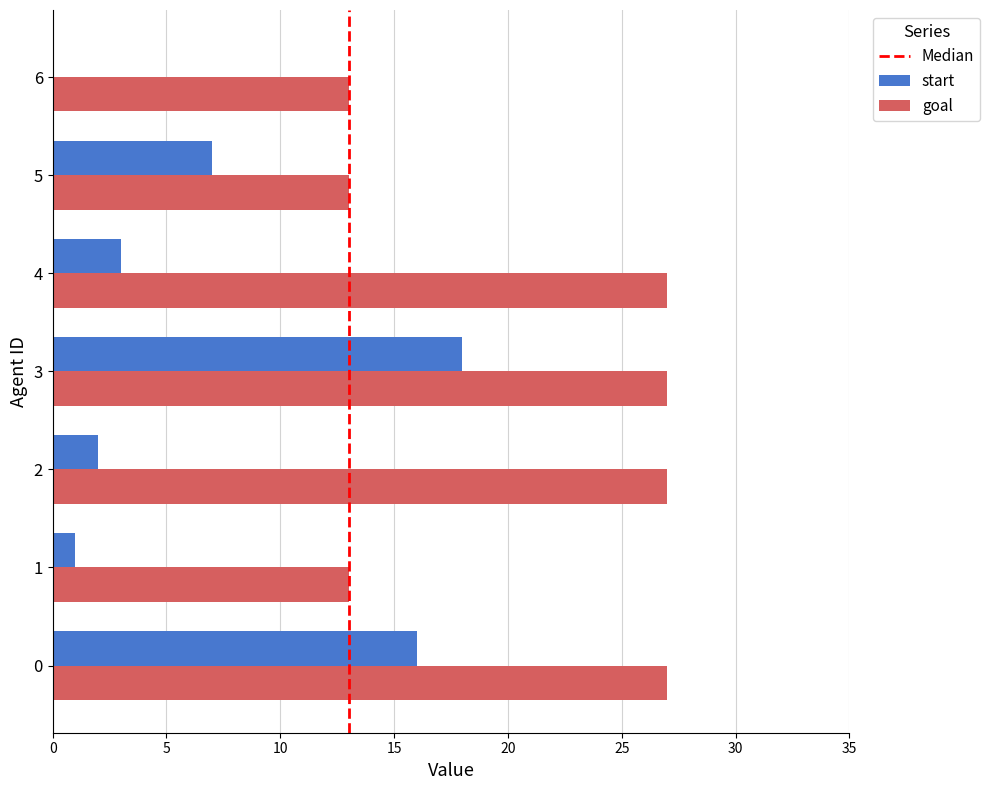

What is the sum of all start values?

47